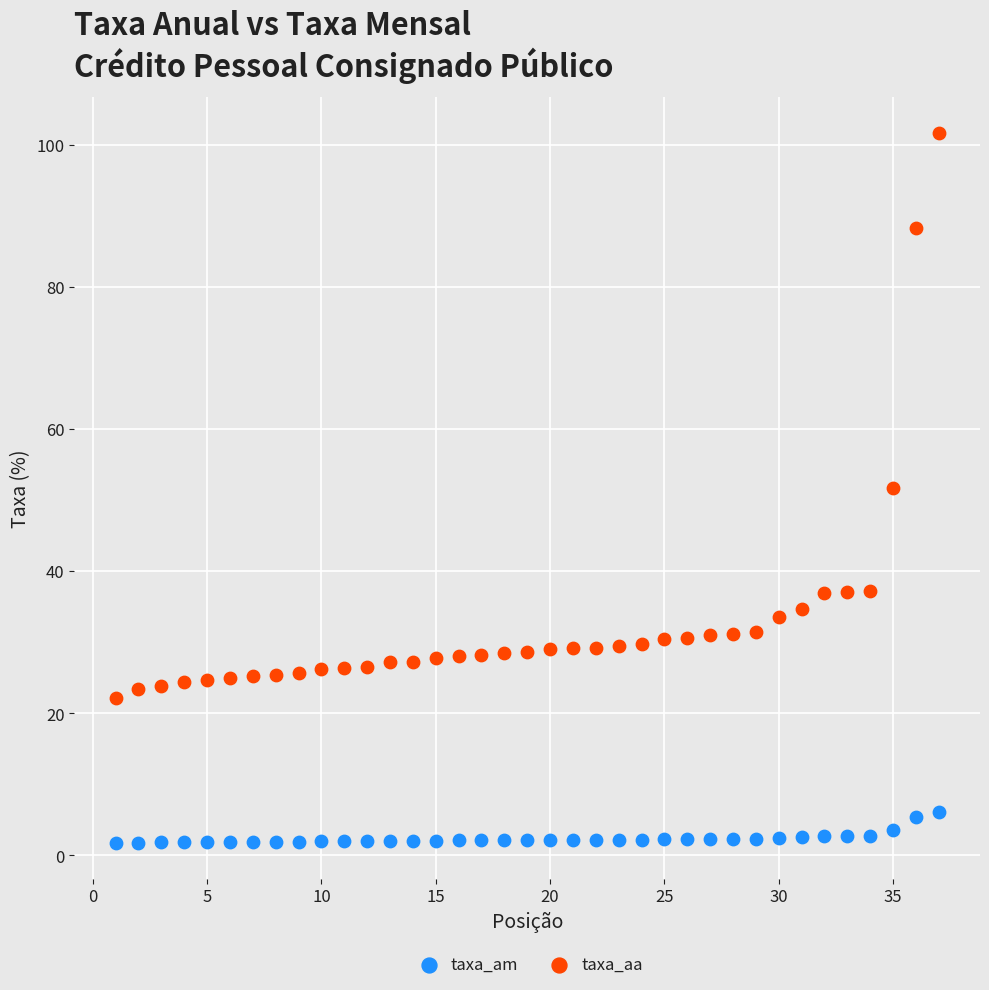

Which series contains the lowest Y value?

taxa_am